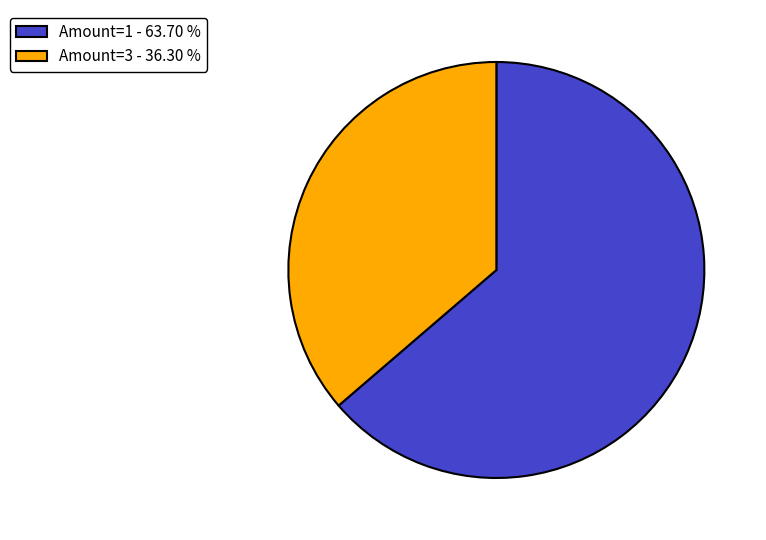

Is the sum of Amount=3 - 36.30 % and Amount=1 - 63.70 % greater than half?

Yes